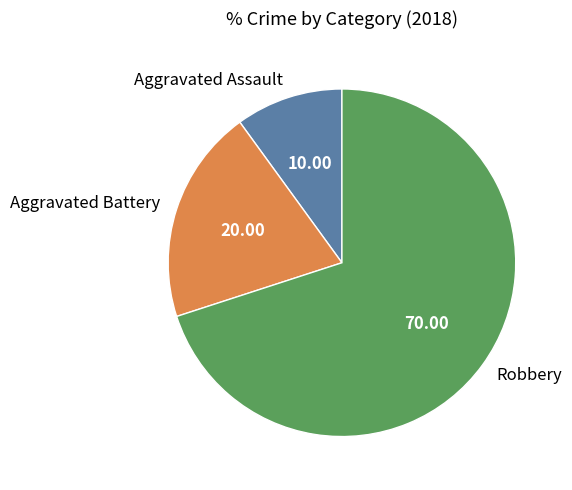

Count the number of slices in the pie.

3